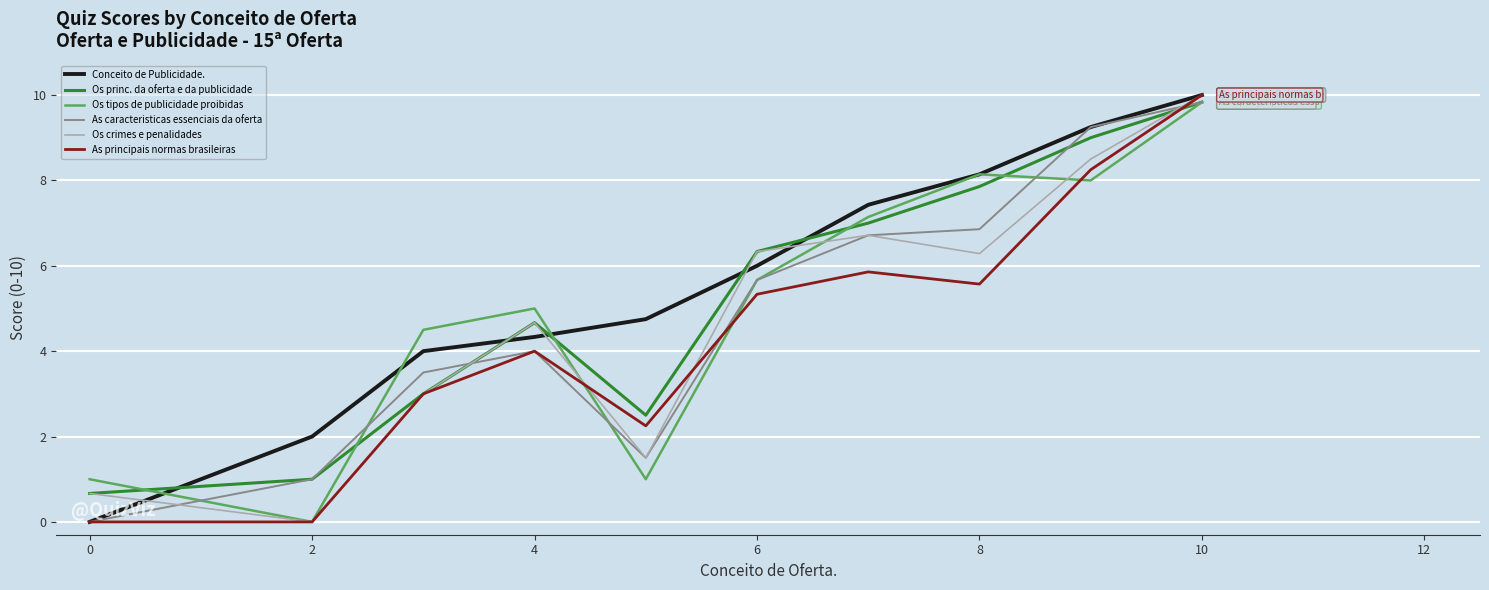

Which series ends up on top after the final intersection of Os crimes e penalidades and Os tipos de publicidade proibidas?

Os crimes e penalidades